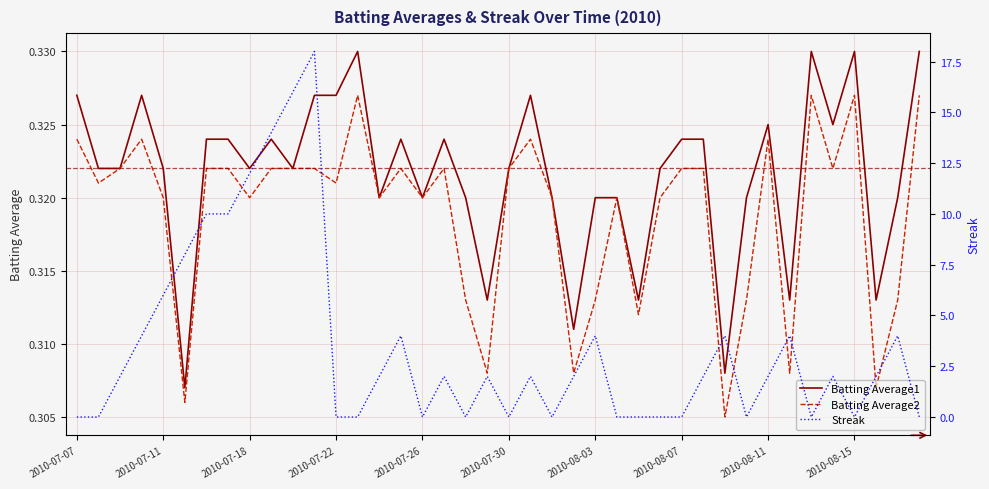

What is the maximum value shown in the chart?

18.0